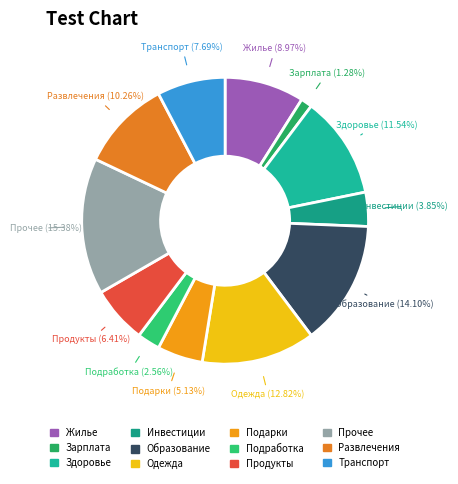

Is it true that Подработка is 10% of the pie?

False